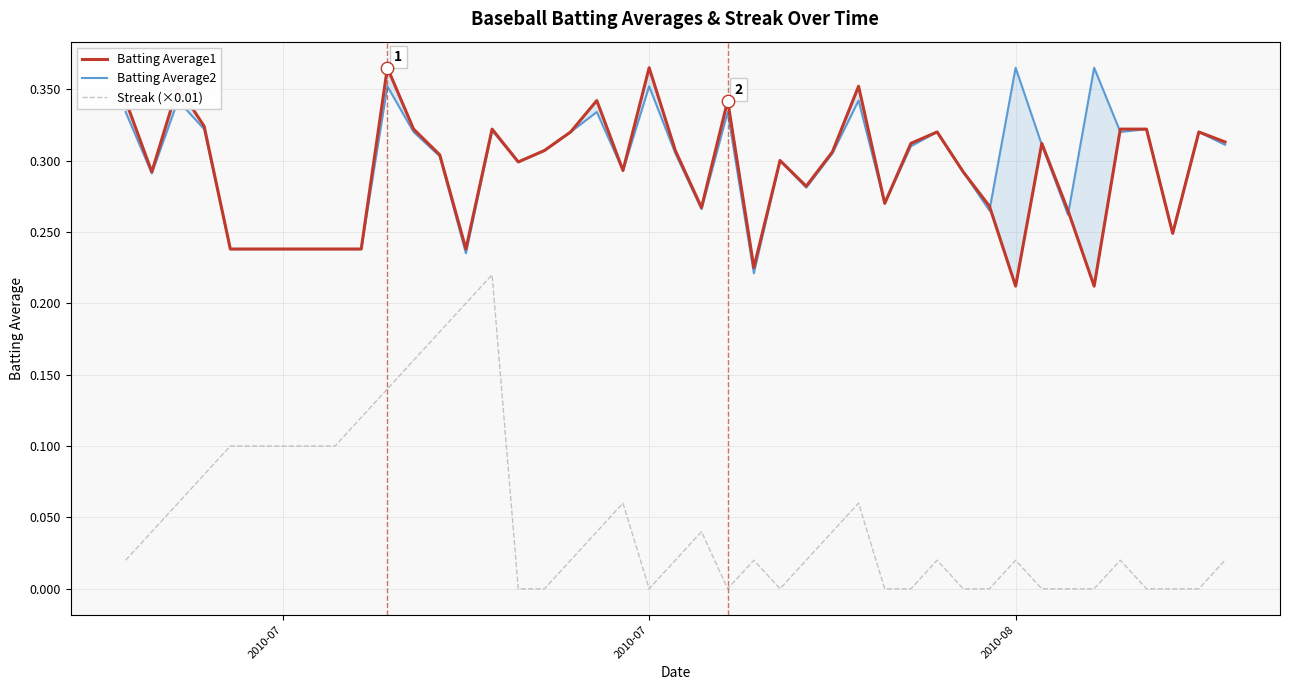

Is the value of Batting Average2 at 20 greater than the value of Batting Average1 at 32?

Yes